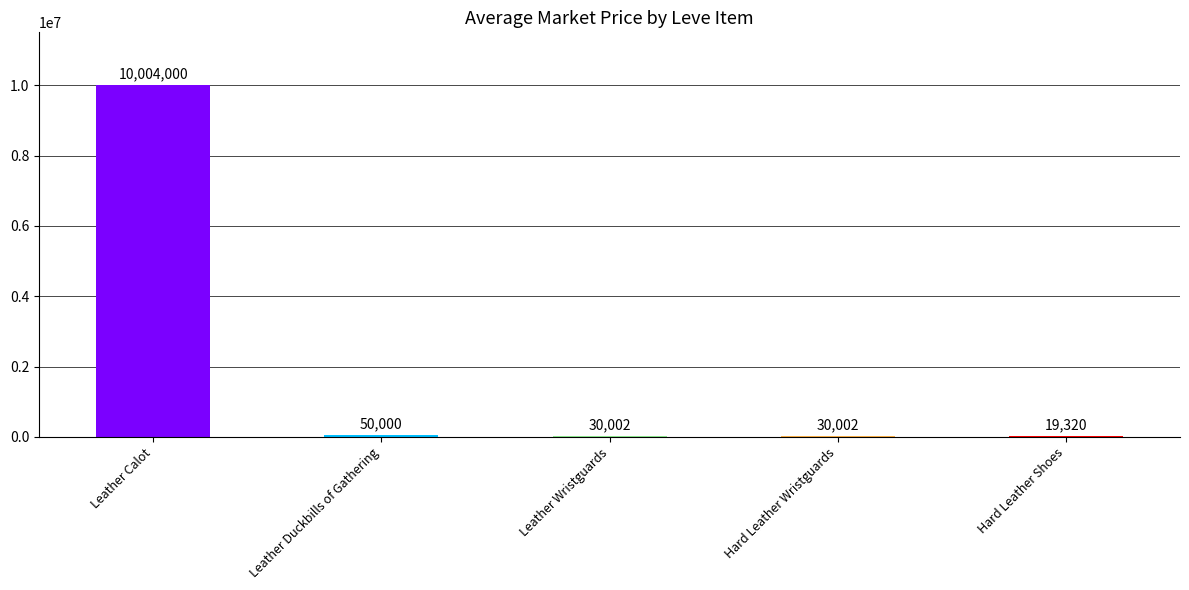

The chart shows a value of 13256178.1 at Leather Calot. True or false?

False